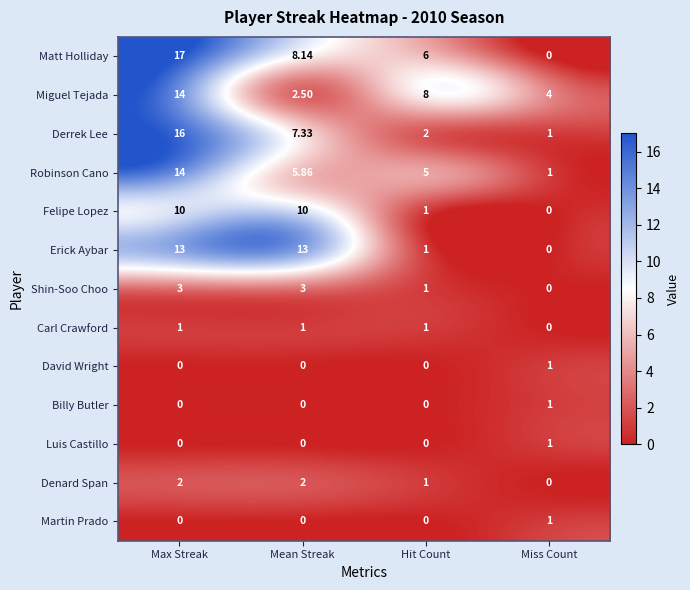

Which series changed the most between Max Streak and Miss Count?

Matt Holliday